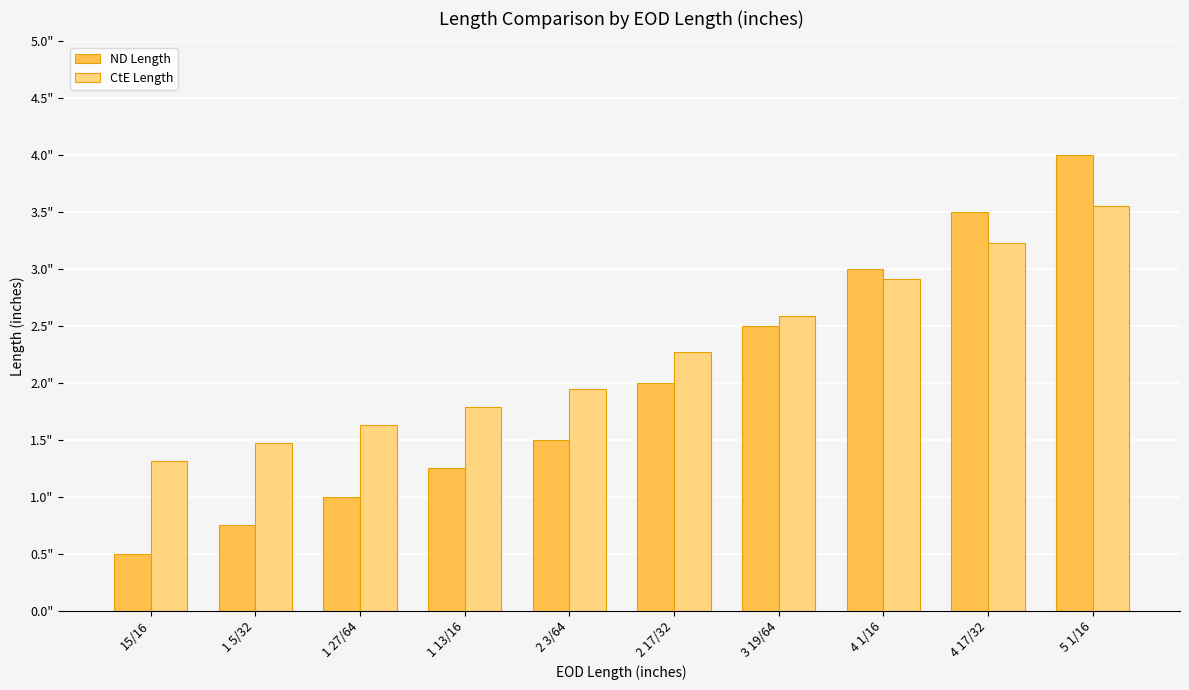

Are the bars grouped side by side (vs. stacked)?

Yes